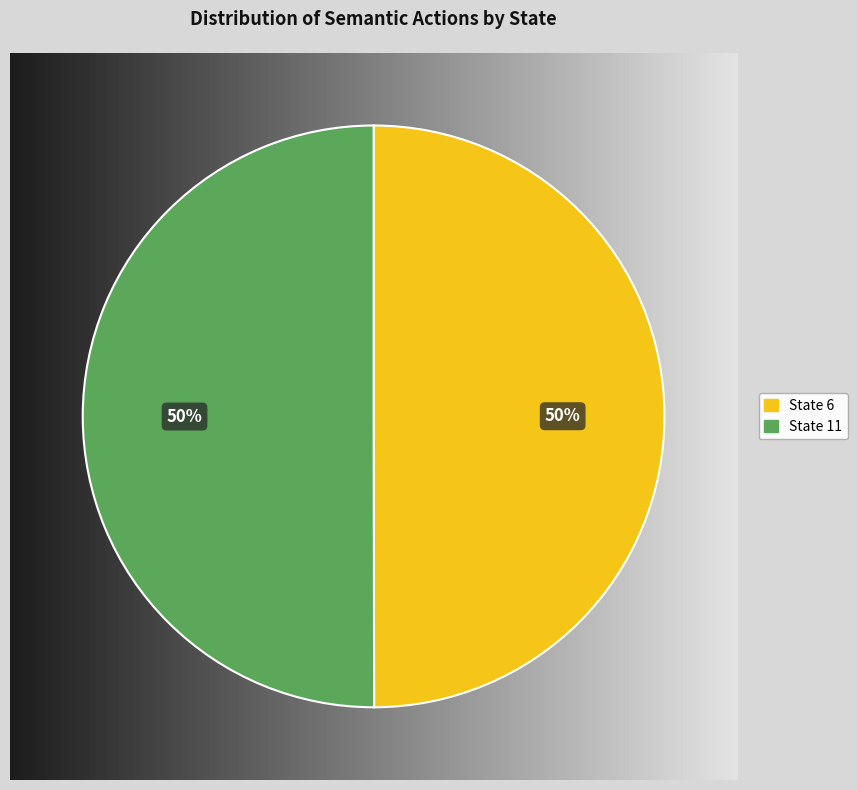

To the nearest percent, what portion does State 6 represent?

50%